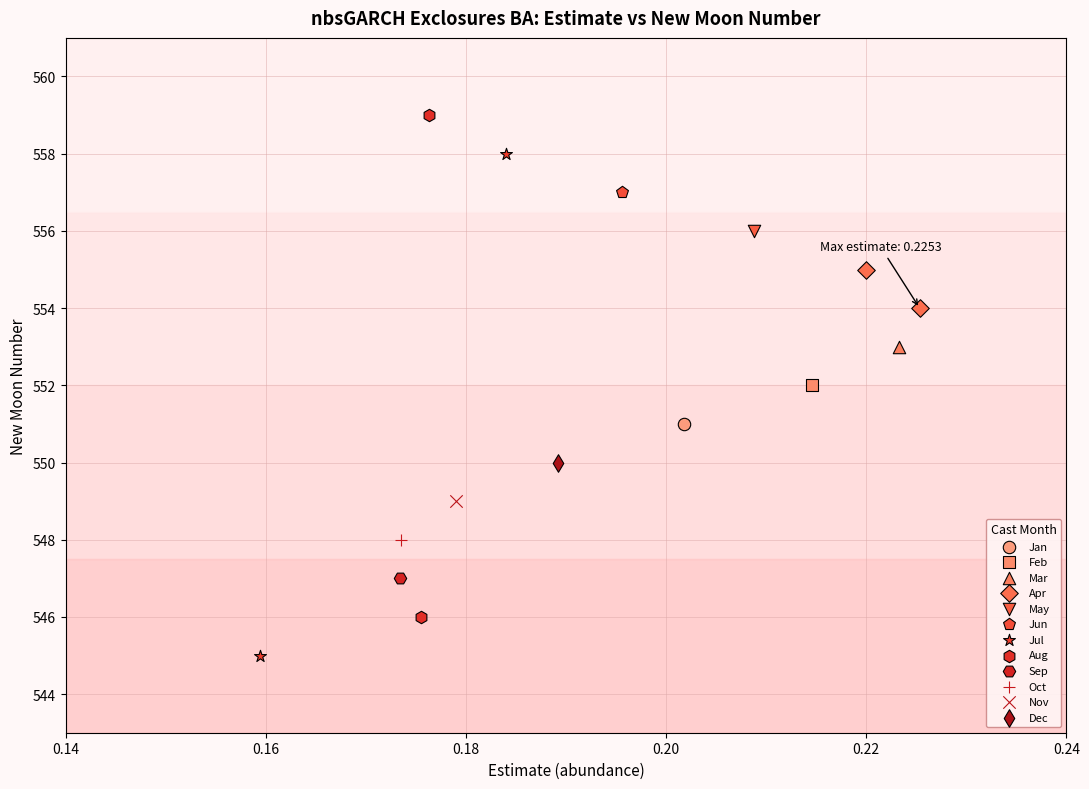

What are all the series names shown in the legend?

Jan, Feb, Mar, Apr, May, Jun, Jul, Aug, Sep, Oct, Nov, Dec